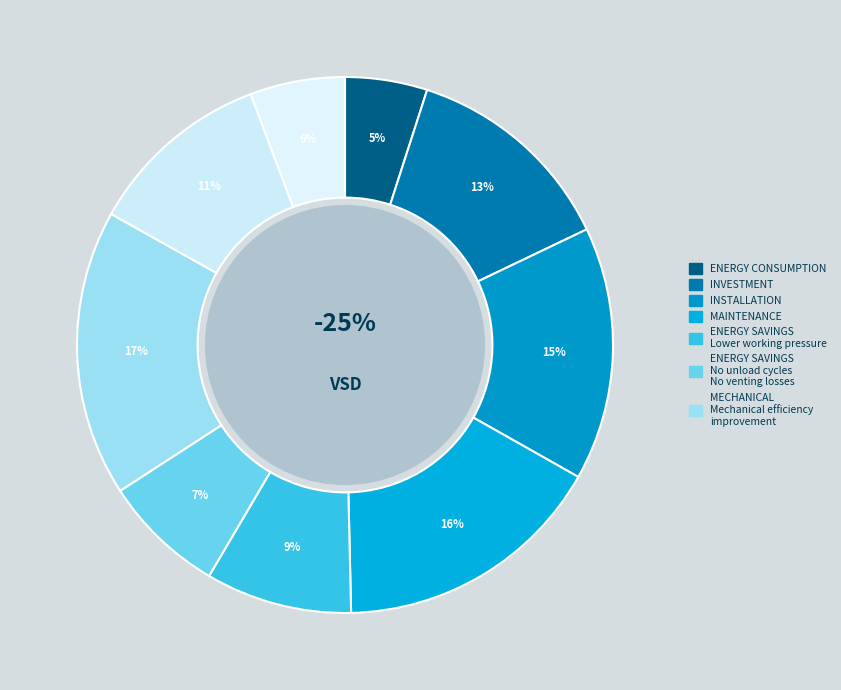

Rank the categories by value from lowest to highest.

0, 8, 5, 4, 7, 1, 2, 3, 6